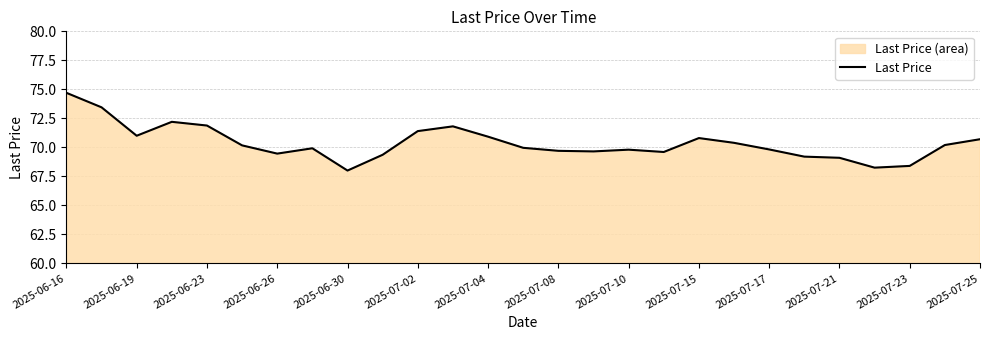

What is the difference between the second highest and second lowest values?

5.2